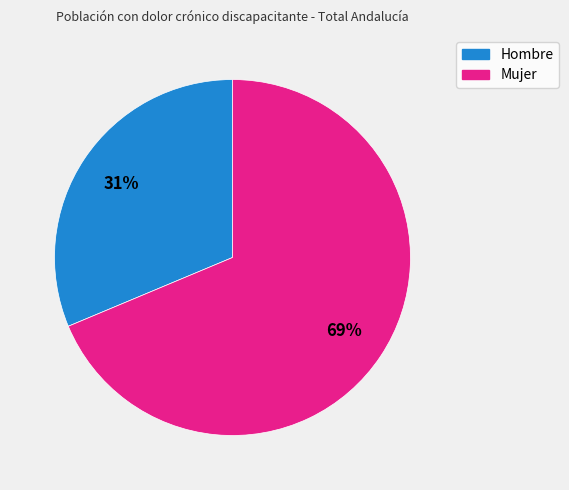

To the nearest percent, what portion does Hombre represent?

31%